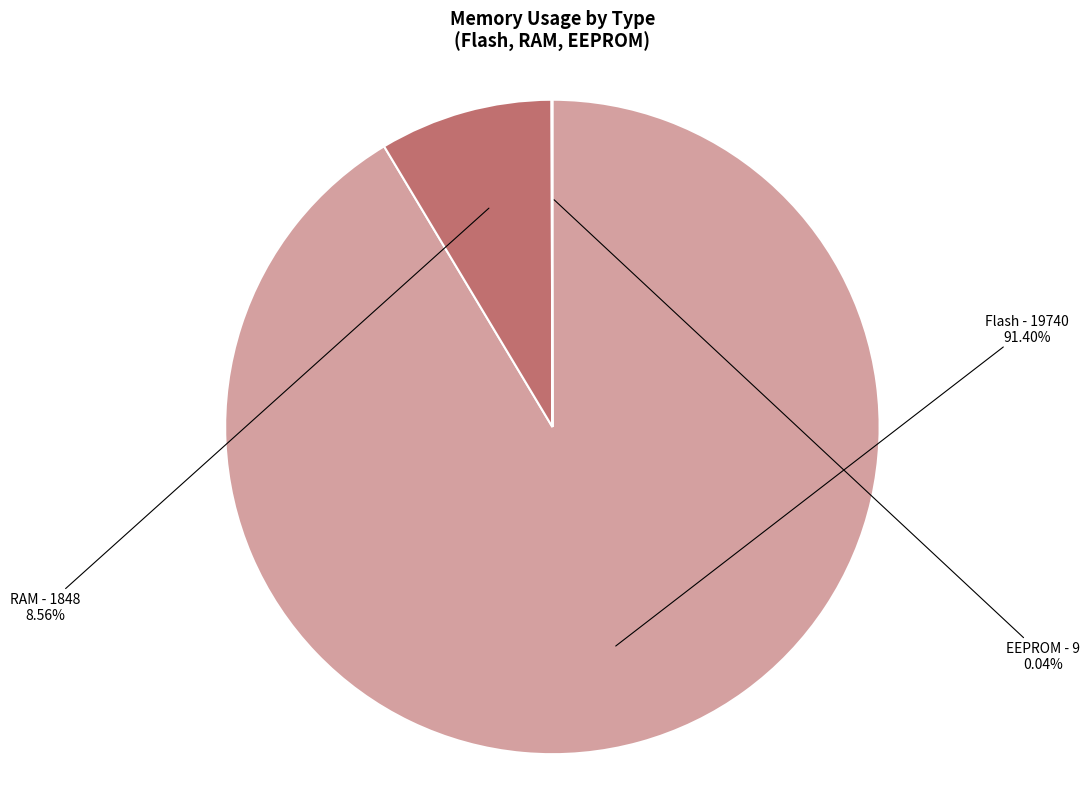

Does any single category account for the majority?

Yes